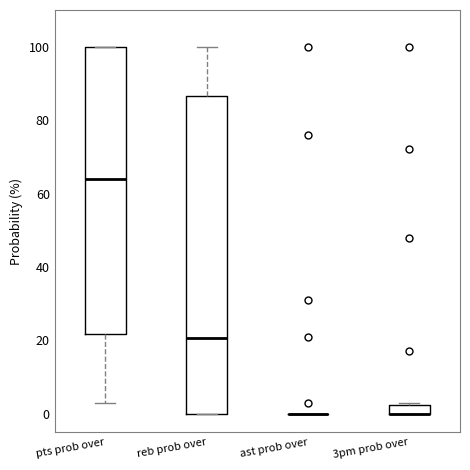

Where does the median line of the box for reb prob over sit on the y-axis? The values are not printed on the chart, so give them approximately, as read against the axis.

20